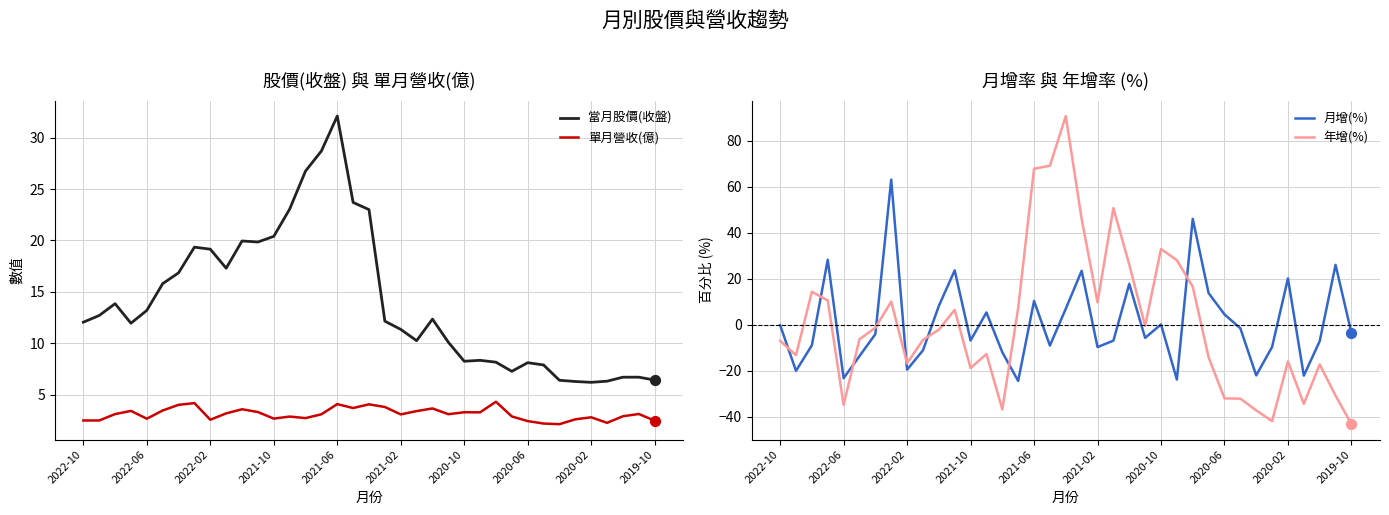

At how many categories does at least one series exceed 62?

4